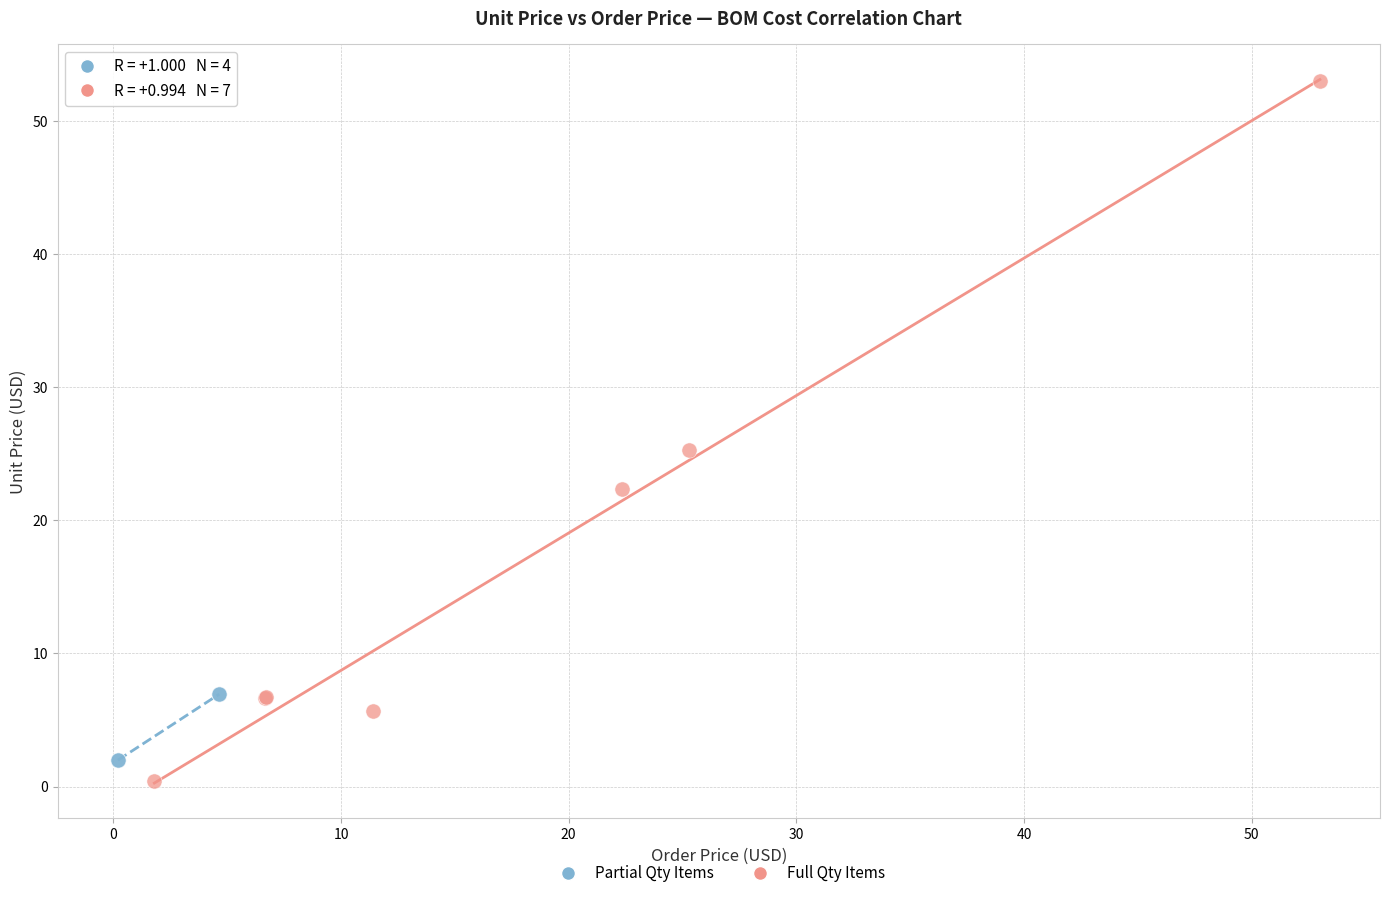

What are all the series names shown in the legend?

Partial Qty Items, Full Qty Items